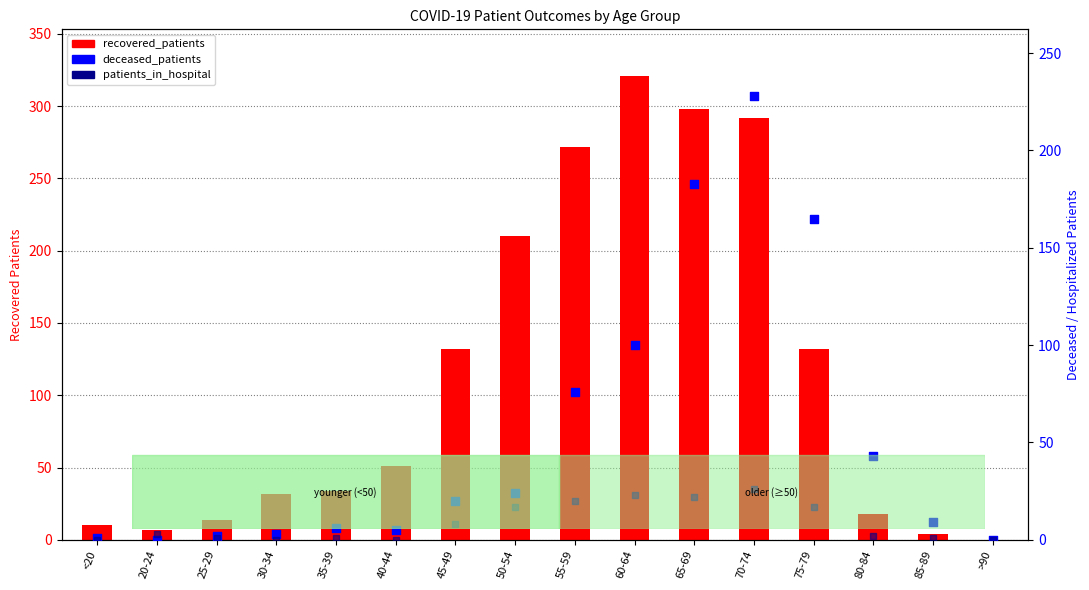

At which category is the sum across all series the highest?

70-74